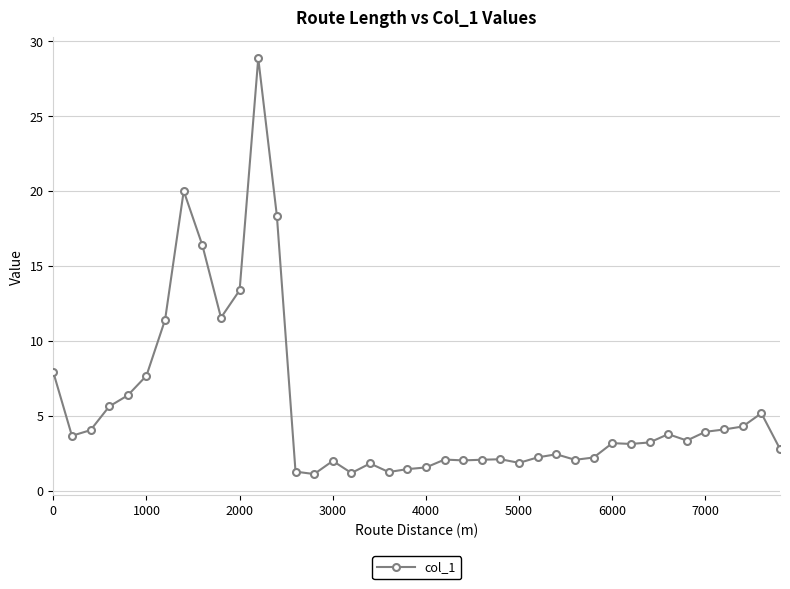

What is the greatest value displayed?

28.9